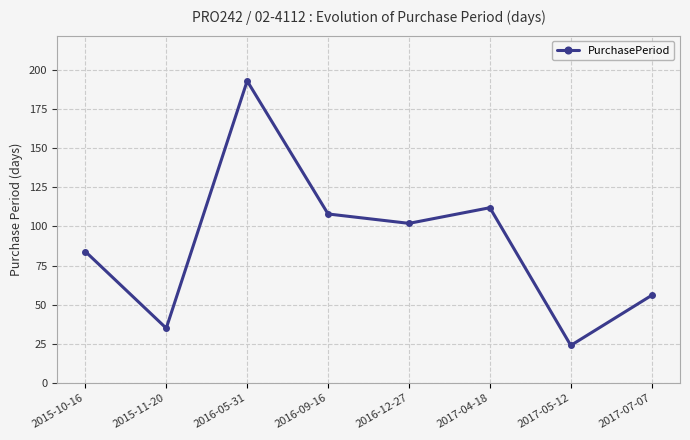

What is the label of the 1st point from the right?

2017-07-07